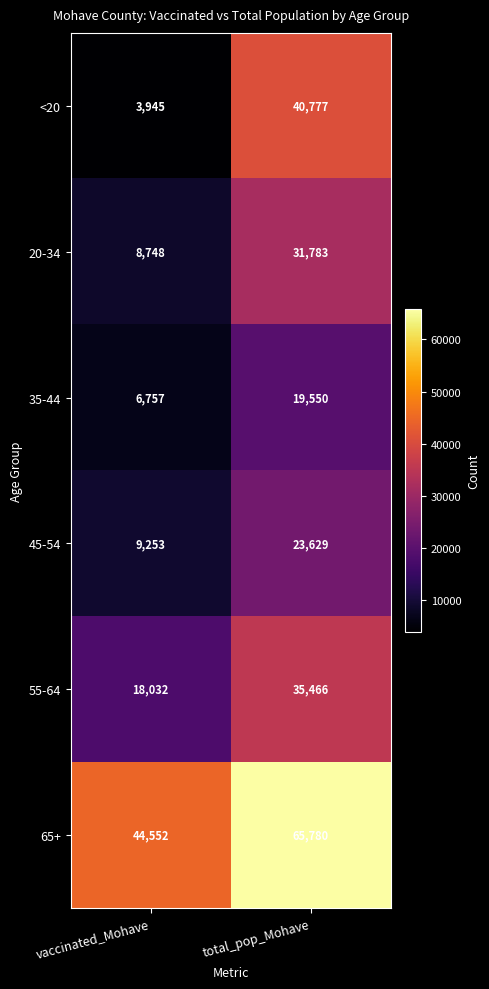

Reading left to right, what are all the values shown in this chart?

<20: 3945	40777
20-34: 8748	31783
35-44: 6757	19550
45-54: 9253	23629
55-64: 18032	35466
65+: 44552	65780